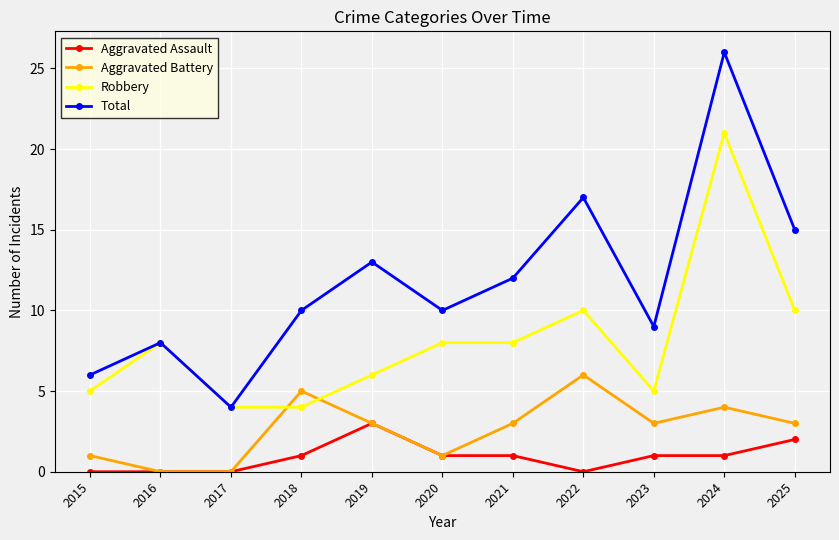

What is the sum of all Total values?

130